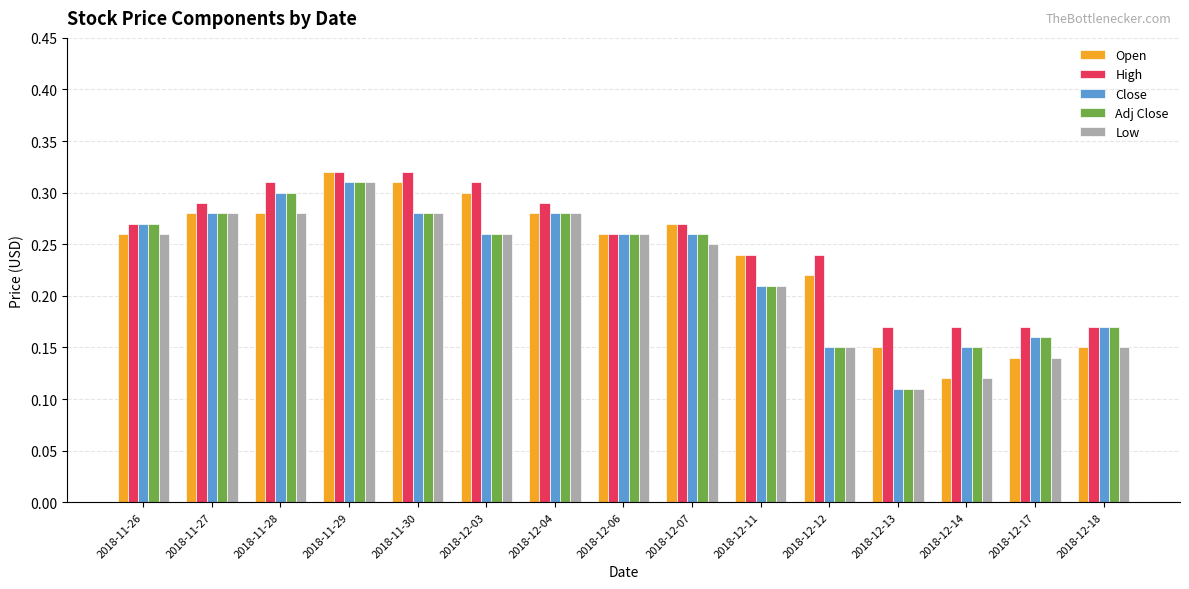

At which label does Low reach its minimum?

2018-12-13